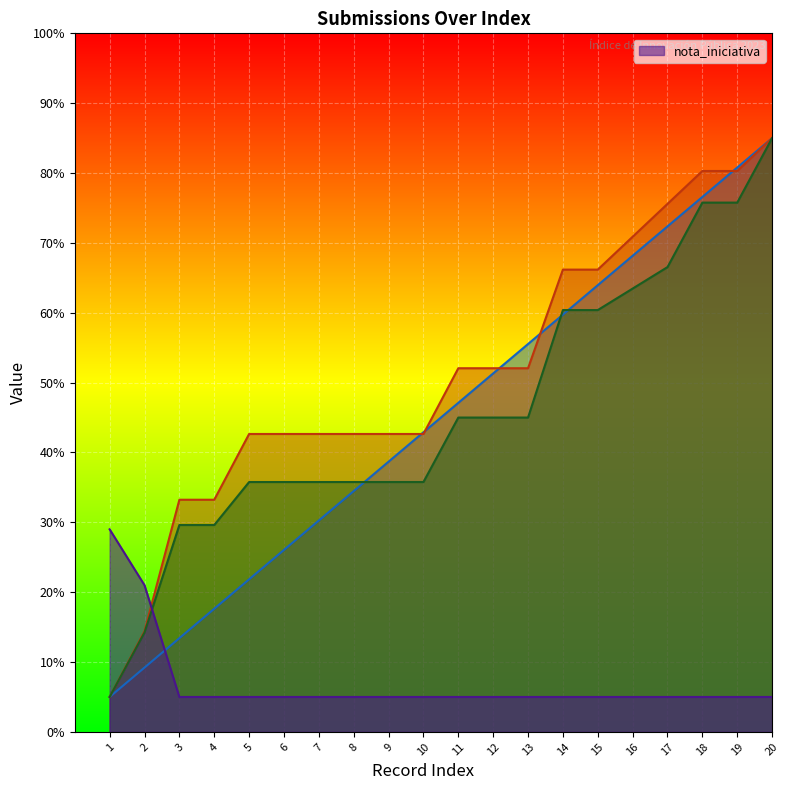

At which label does _submission__id first exceed 45?

14